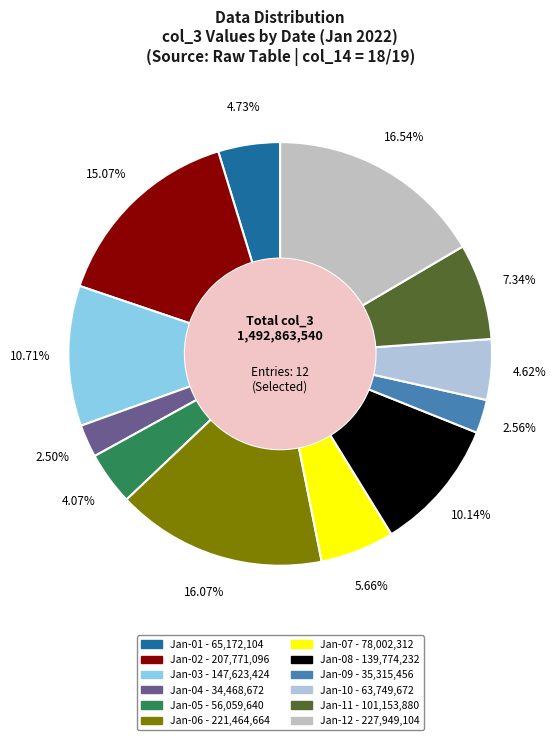

Is there a majority slice in this chart?

No